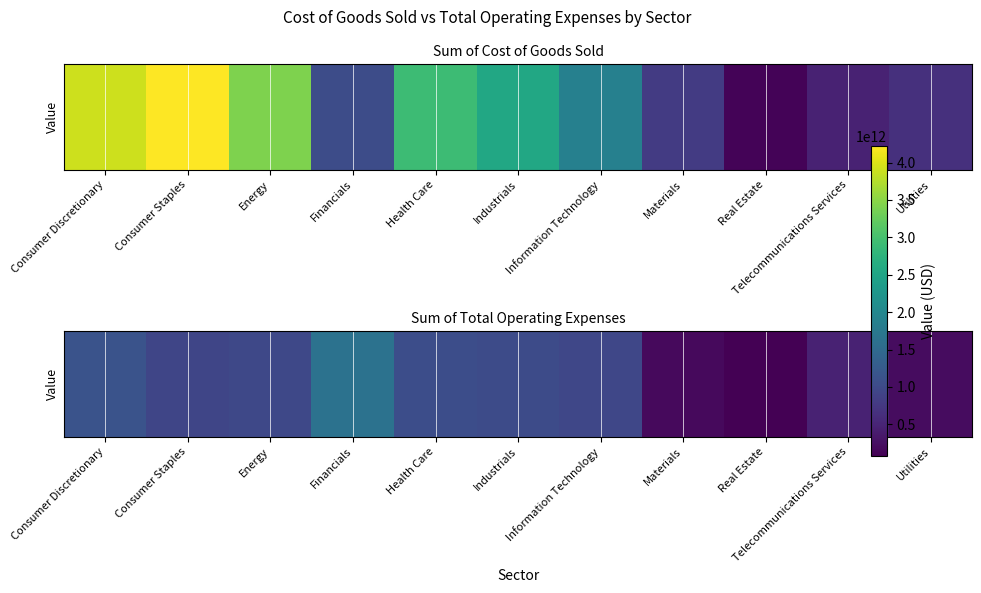

What is the maximum value shown in the chart?

1643852517000